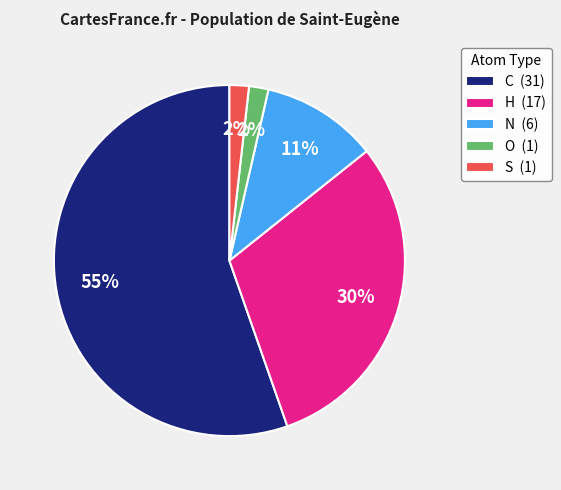

What is the largest slice in the pie chart?

C (31)